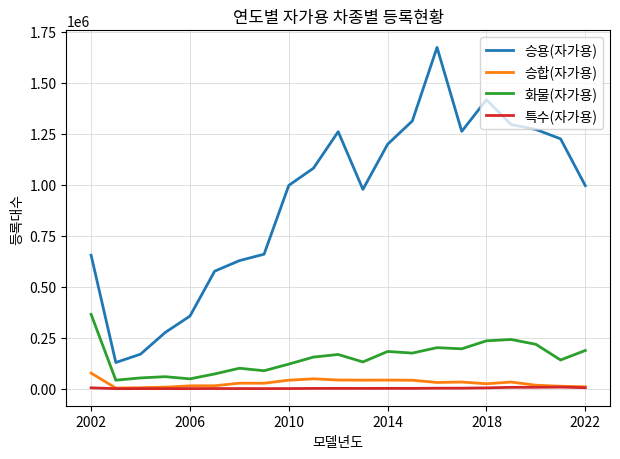

Which series has the largest range (max minus min)?

승용(자가용)